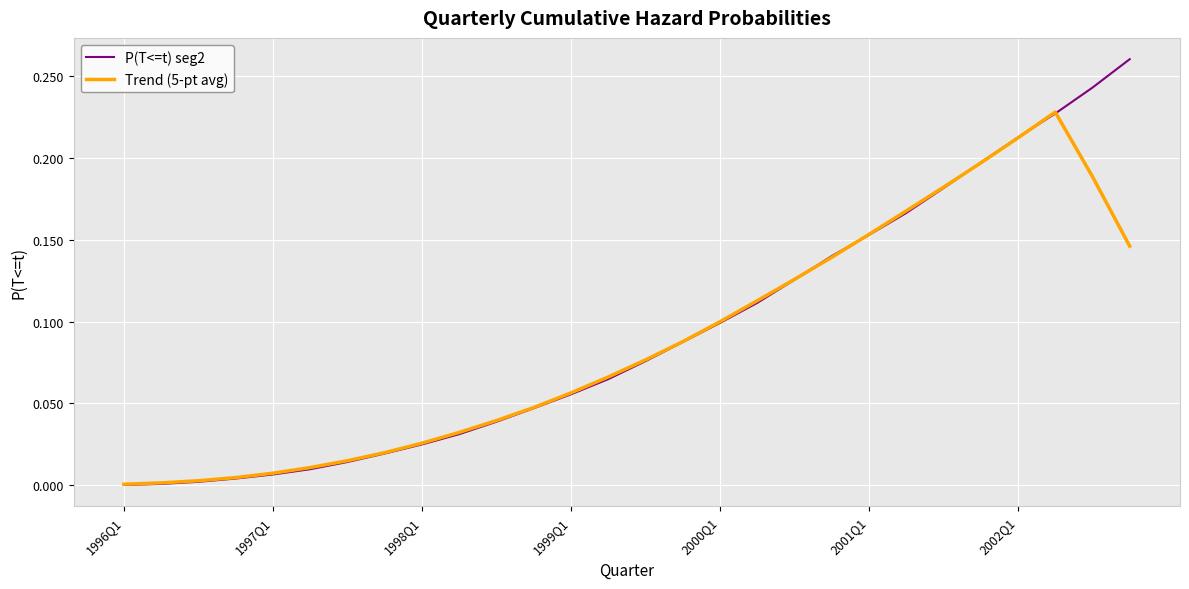

Rank the series by their maximum value, from highest to lowest.

P(T<=t) seg2, Trend (5-pt avg)